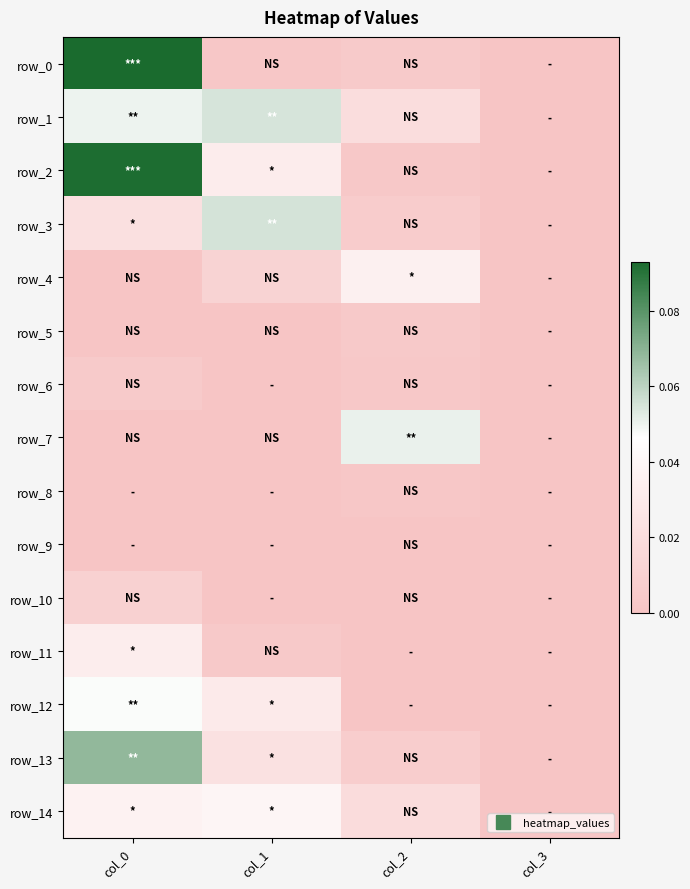

Which category has the lowest value across all series?

col_3